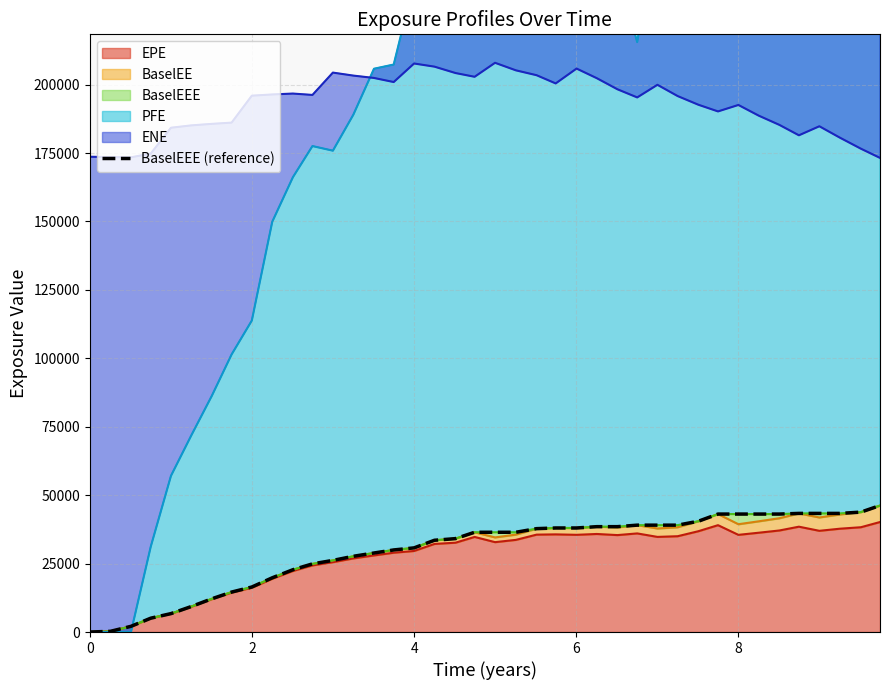

What is the highest value of the EPE series?

40189.3